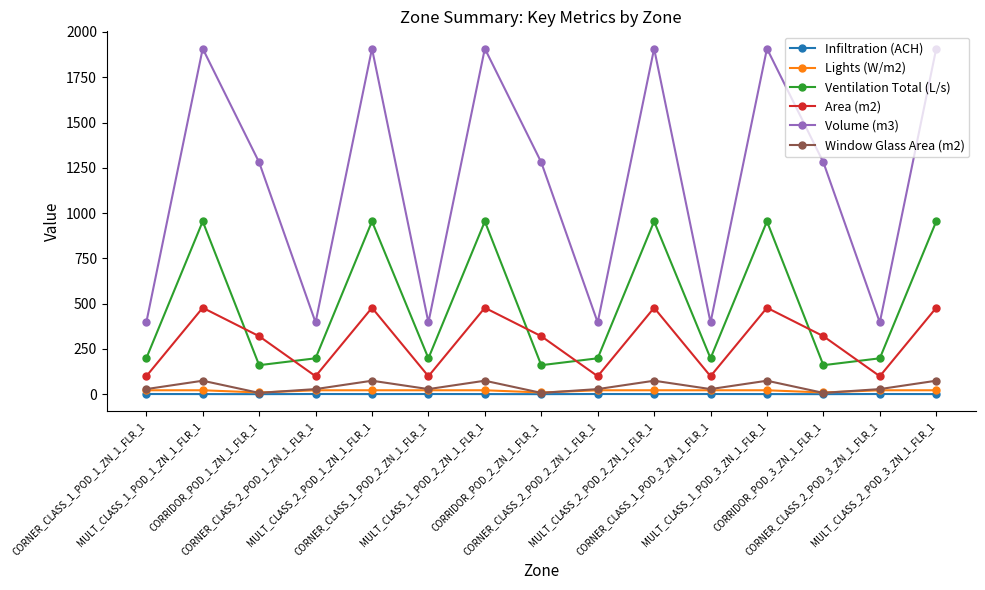

True or false: Ventilation Total (L/s) has more than 1 interior local peaks.

True